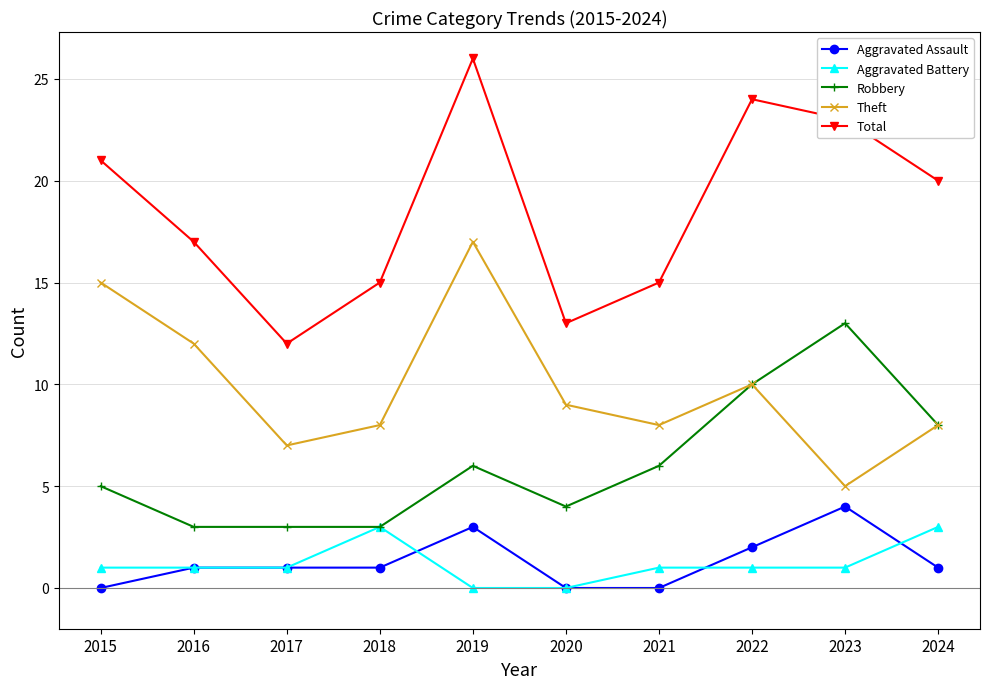

True or false: Aggravated Battery and Theft cross at least once.

False